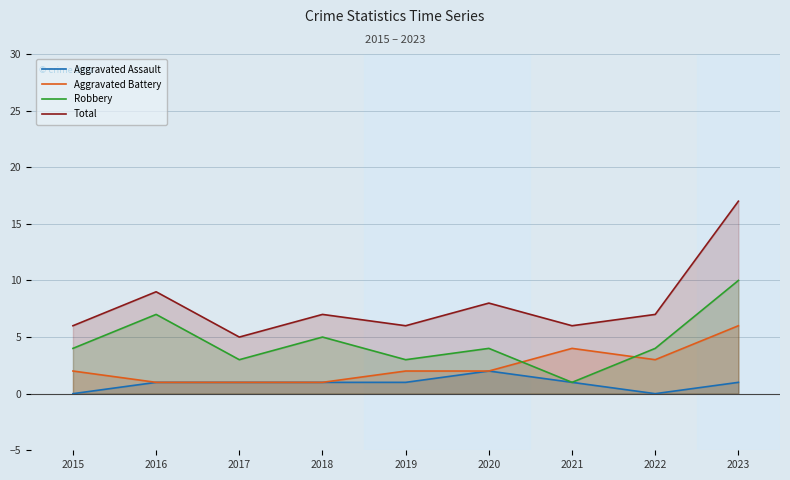

Read the Aggravated Battery value at 2019.

2